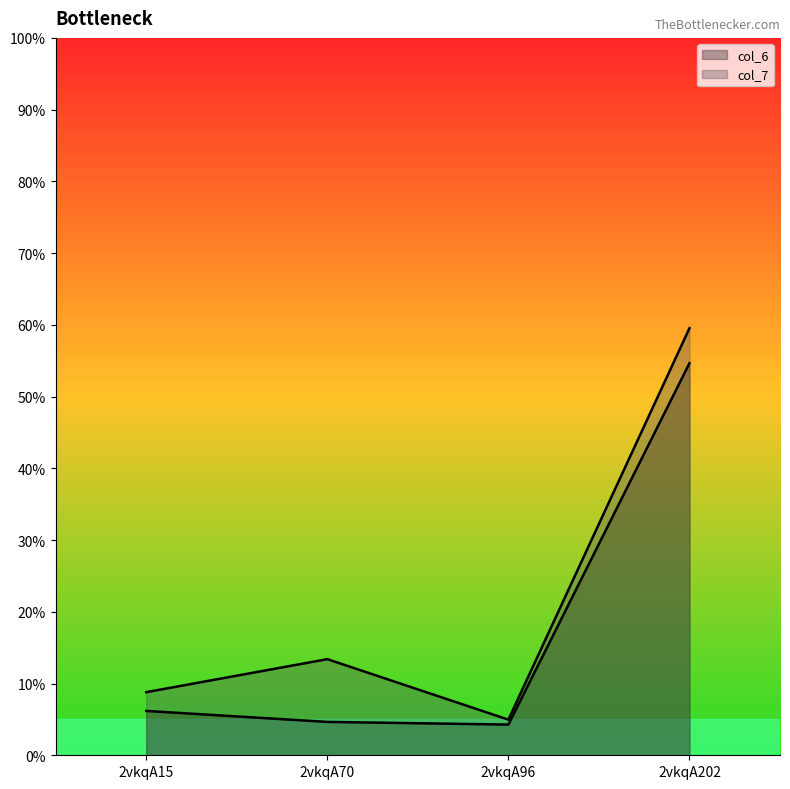

What is the total value across all series at 2vkqA96?

9.2